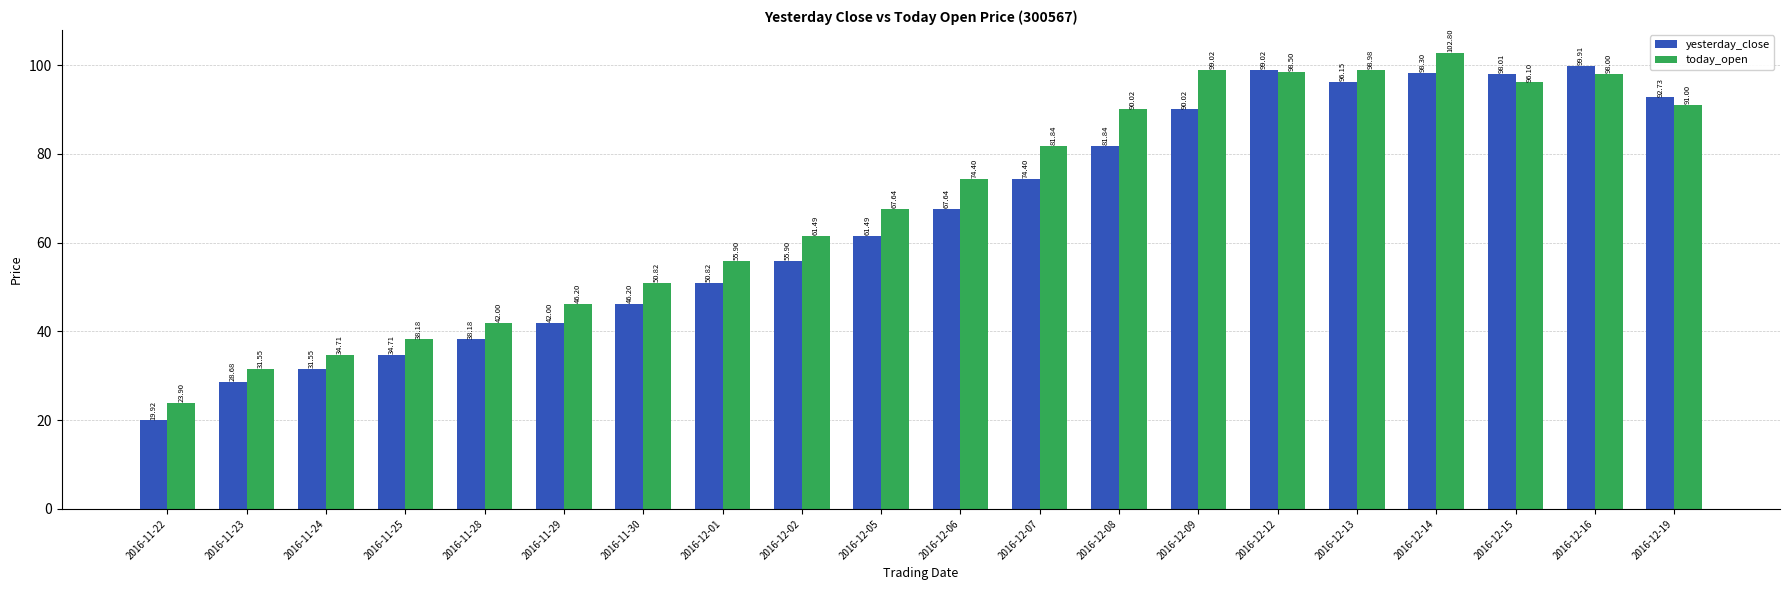

At which label does yesterday_close first exceed 67?

2016-12-06